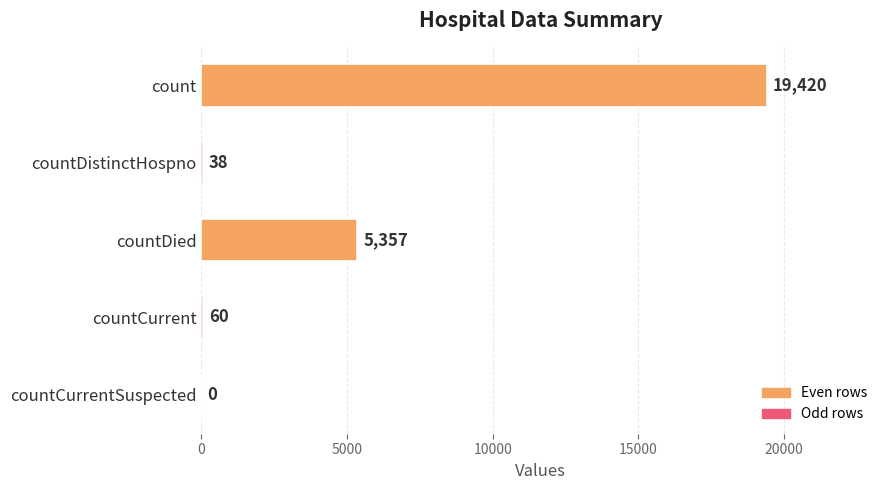

Does the chart contain stacked bars?

No